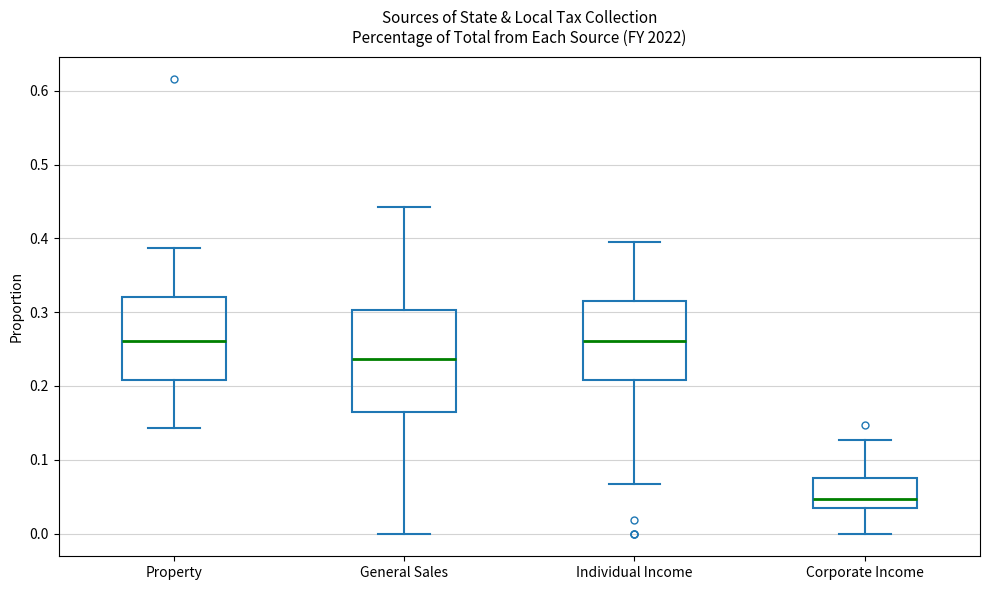

Which box is the tallest, from its lower edge to its upper edge?

General Sales